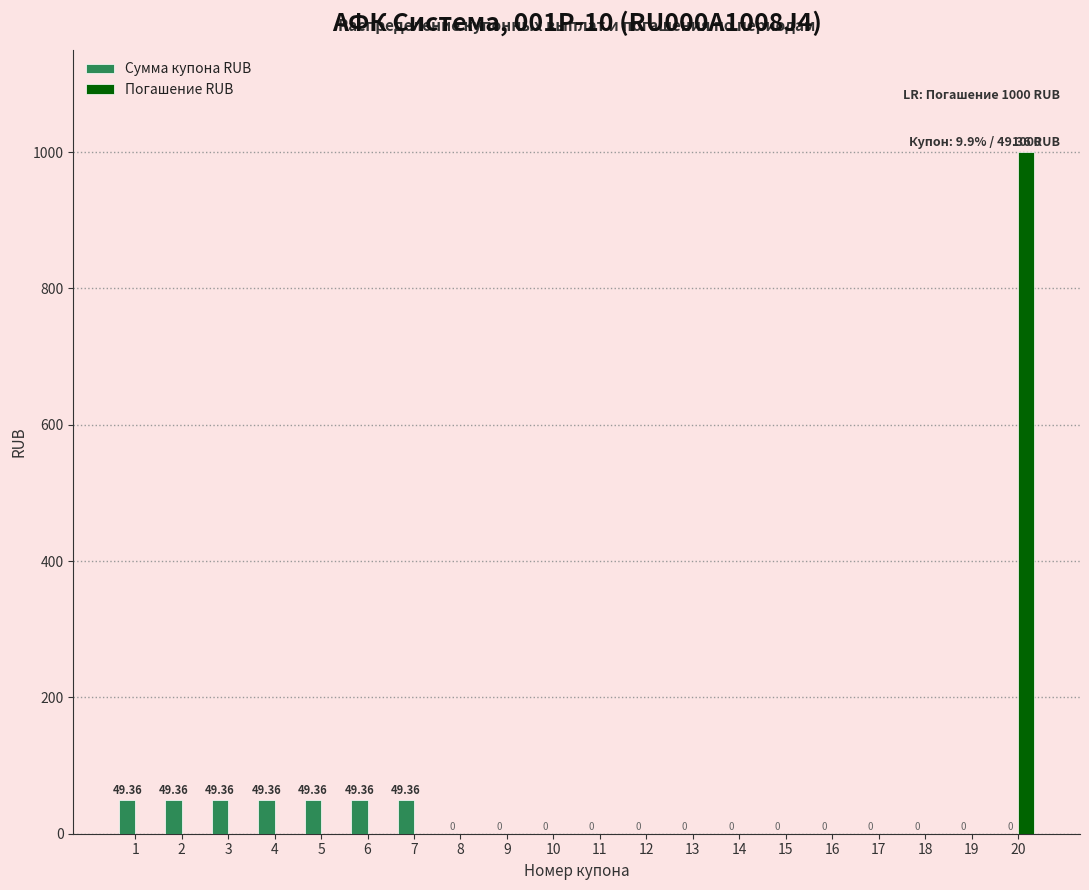

At which category is the sum across all series the highest?

20